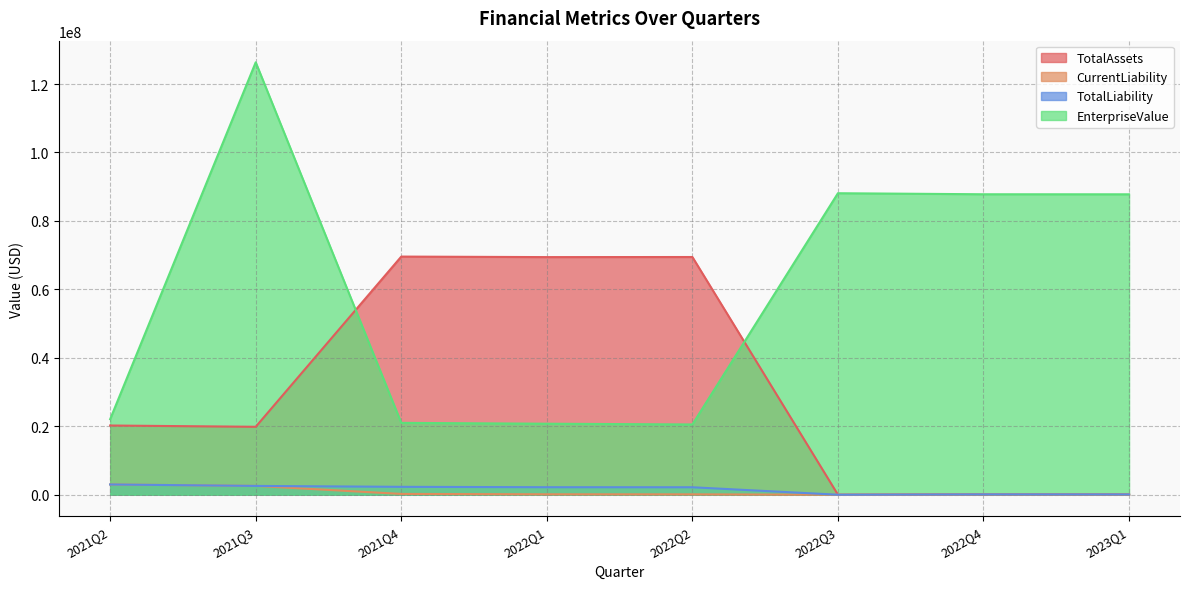

Reading left to right, list all the values displayed in this chart.

TotalAssets: 20221842.0	19843270.0	69577829.0	69426442.0	69453453.0	572.8	123590.0	111690.0
CurrentLiability: 2992653.0	2570745.0	231772.0	122034.0	107832.0	105.3	100790.0	87690.0
TotalLiability: 2992653.0	2570745.0	2301772.0	2192034.0	2177832.0	2175.3	100790.0	87690.0
EnterpriseValue: 22070829.0	126348124.5	20994090.0	20746131.0	20529095.0	88092309.5	87787040.0	87775140.0